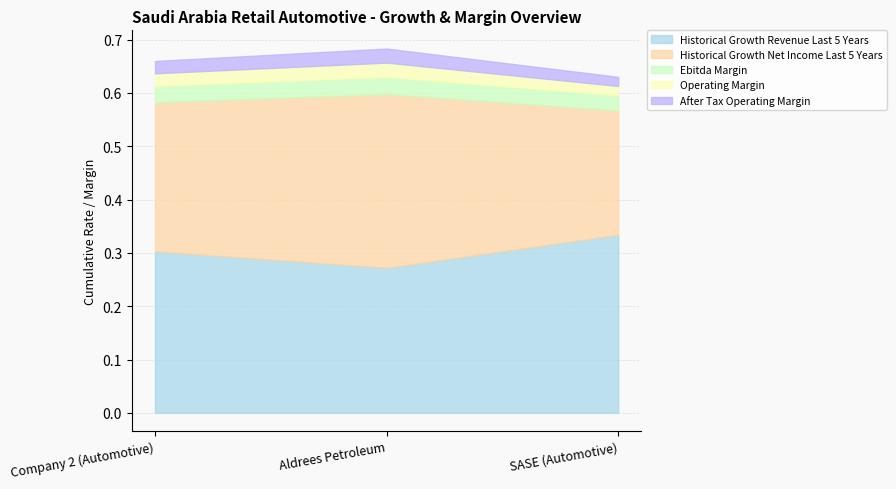

Reading left to right, extract all data points from this chart.

historical_growth_revenue_last_5_years: Company 2 (Automotive)=0.3	Aldrees Petroleum=0.3	SASE (Automotive)=0.3
historical_growth_net_income_last_5_years: Company 2 (Automotive)=0.3	Aldrees Petroleum=0.3	SASE (Automotive)=0.2
ebitda_margin: Company 2 (Automotive)=0.0	Aldrees Petroleum=0.0	SASE (Automotive)=0.0
operating_margin: Company 2 (Automotive)=0.0	Aldrees Petroleum=0.0	SASE (Automotive)=0.0
after_tax_operating_margin: Company 2 (Automotive)=0.0	Aldrees Petroleum=0.0	SASE (Automotive)=0.0